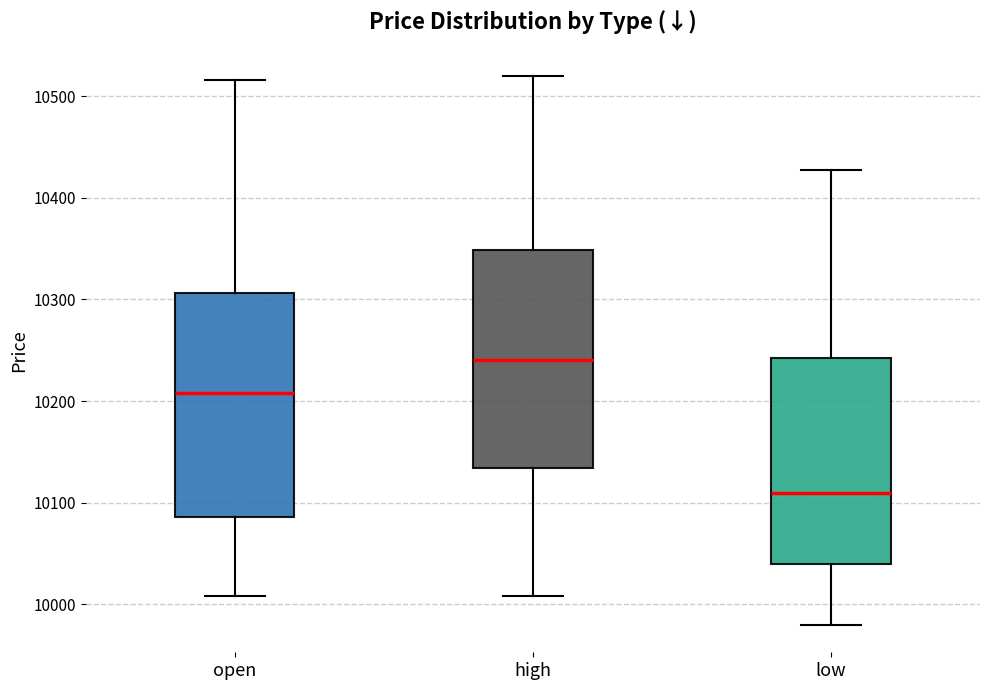

Where is the upper edge of the box for open on the y-axis? The values are not printed on the chart, so give them approximately, as read against the axis.

10310